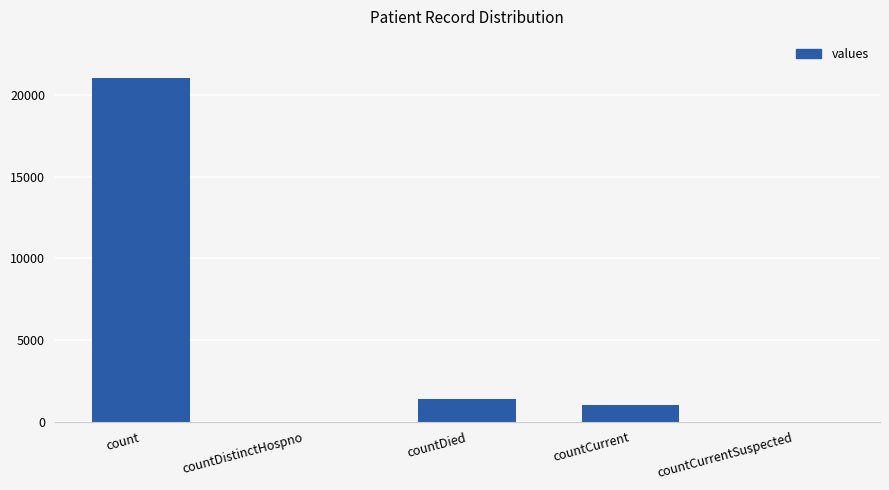

True or false: the data shows -14236 at countCurrentSuspected.

False